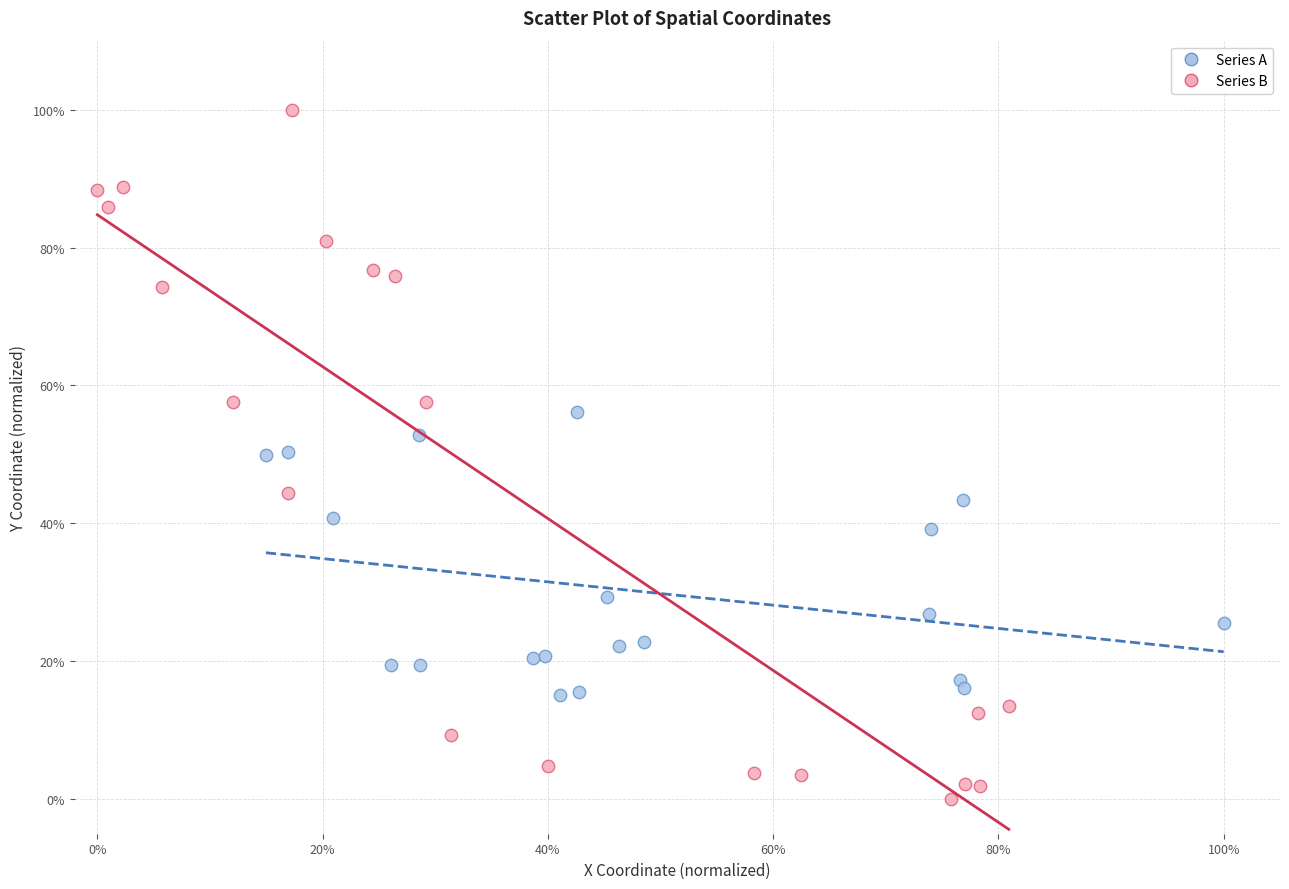

Which series contains the lowest Y value?

Series B